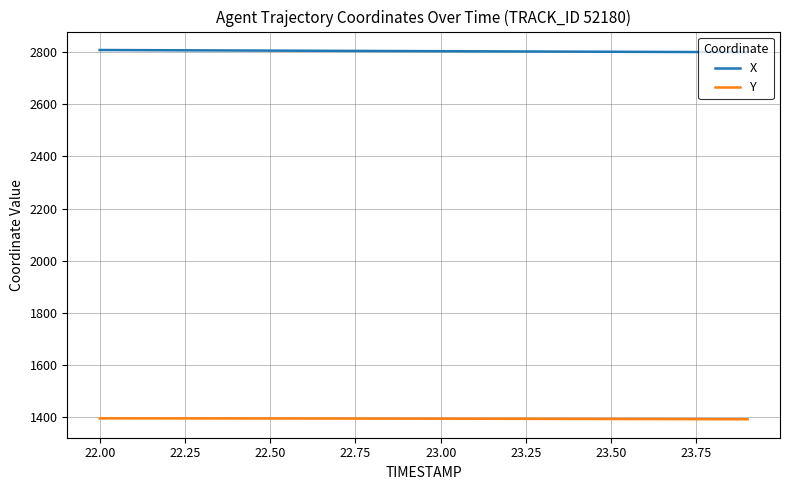

Which series has the largest total across all categories?

X